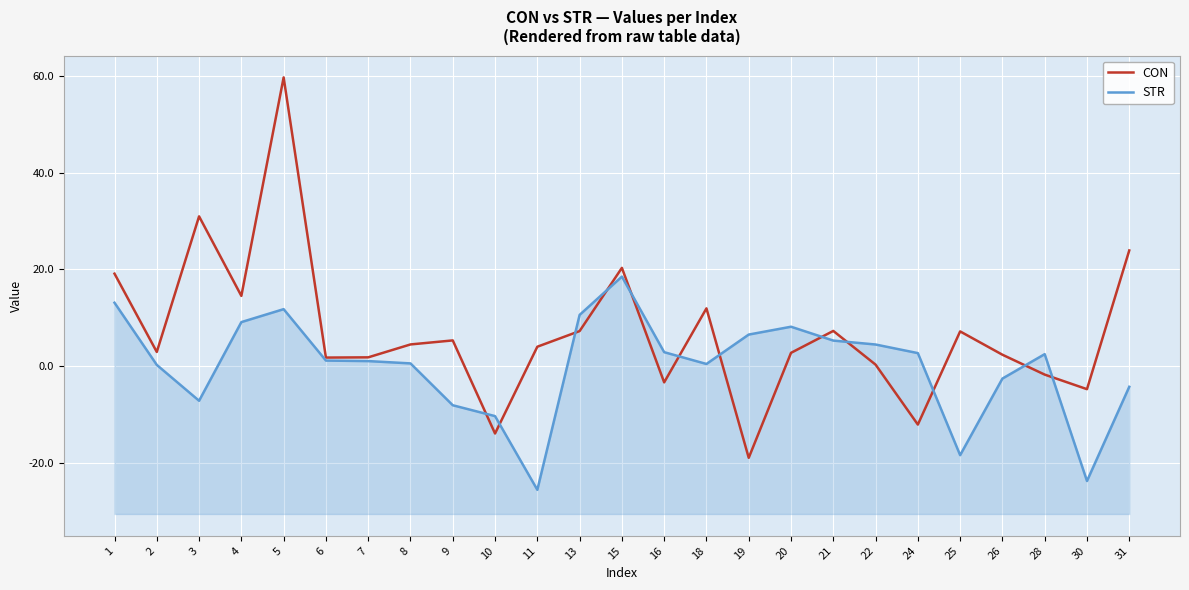

List the series in order of their peak value, lowest first.

STR, CON